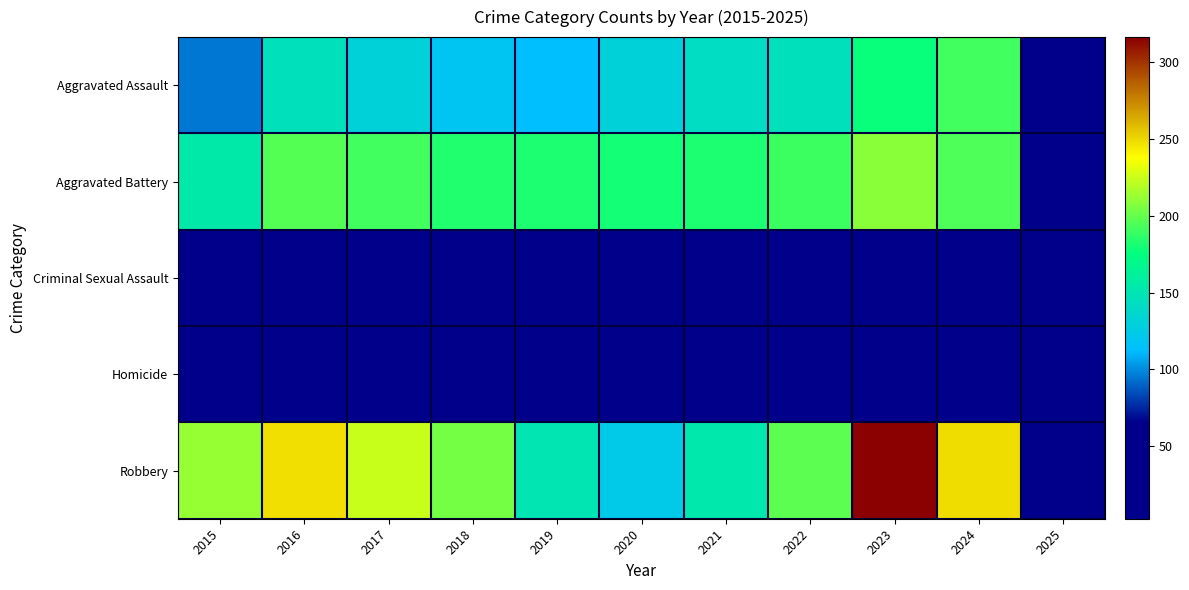

What is the smallest value displayed?

3